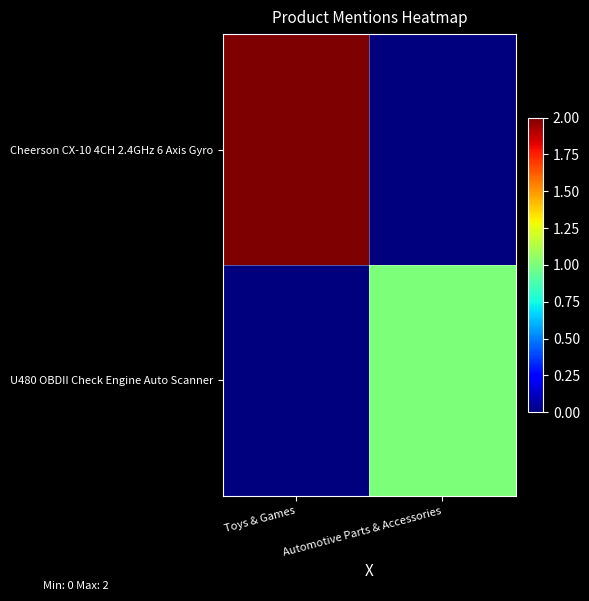

At which category does the chart reach its minimum across all series?

Automotive Parts & Accessories